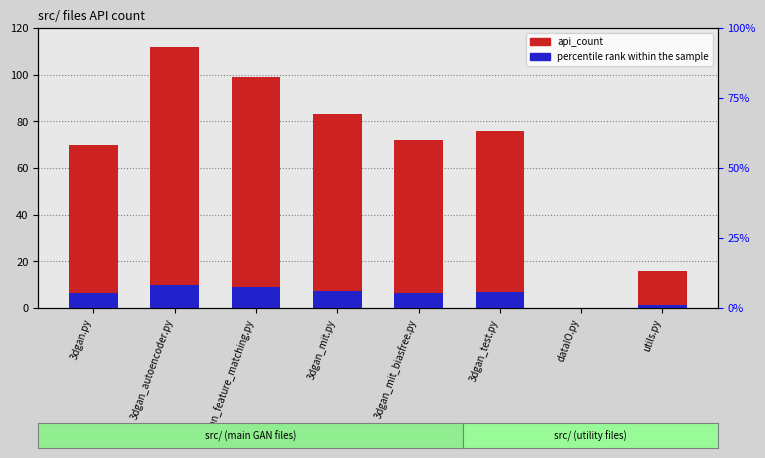

How many data points does each series have?

8